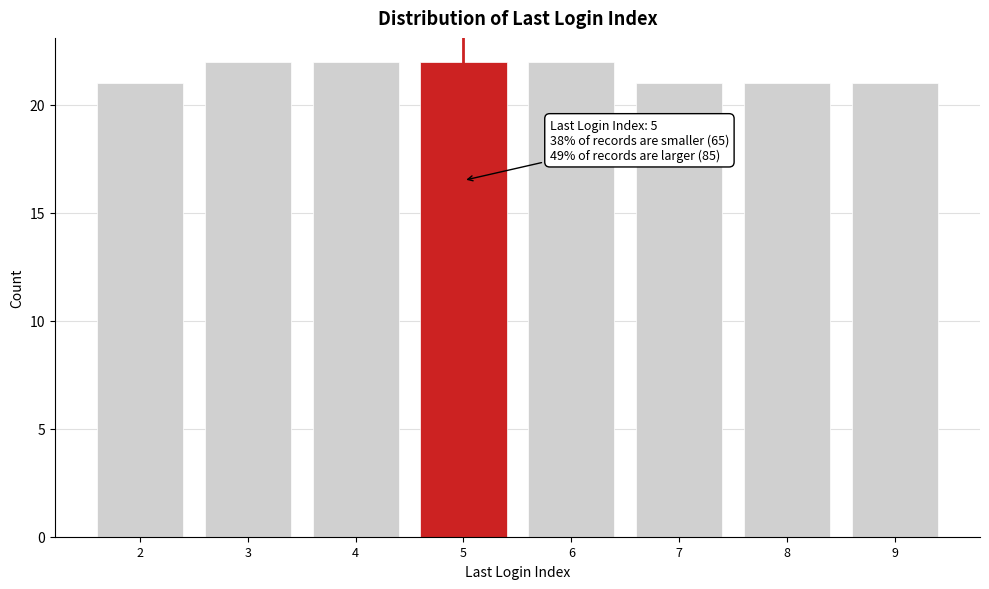

Reading right to left, transcribe all the data shown in this chart.

9=21	8=21	7=21	6=22	5=22	4=22	3=22	2=21